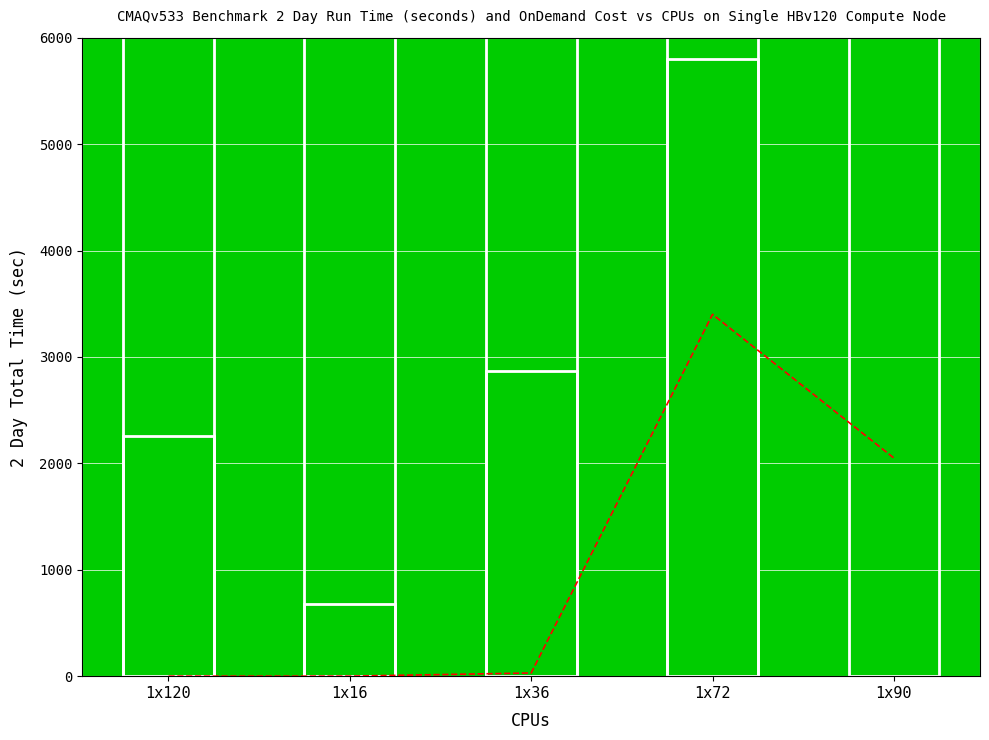

Rank the categories by attribute_value value from highest to lowest.

1x72, 1x36, 1x120, 1x16, 1x90